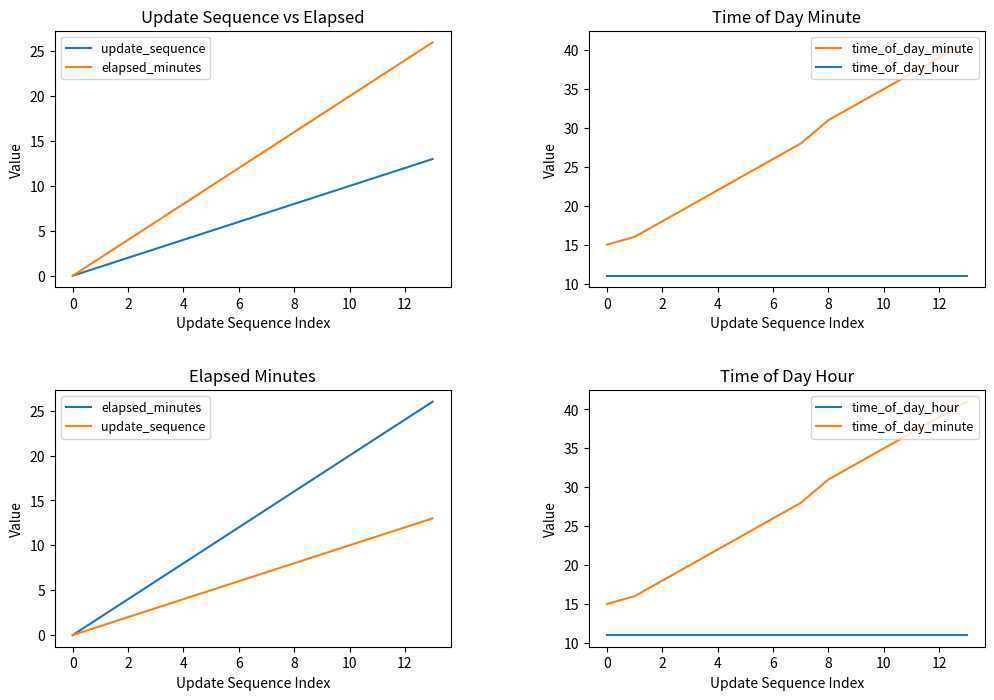

Is it true that time_of_day_hour equals 4 at 6?

False